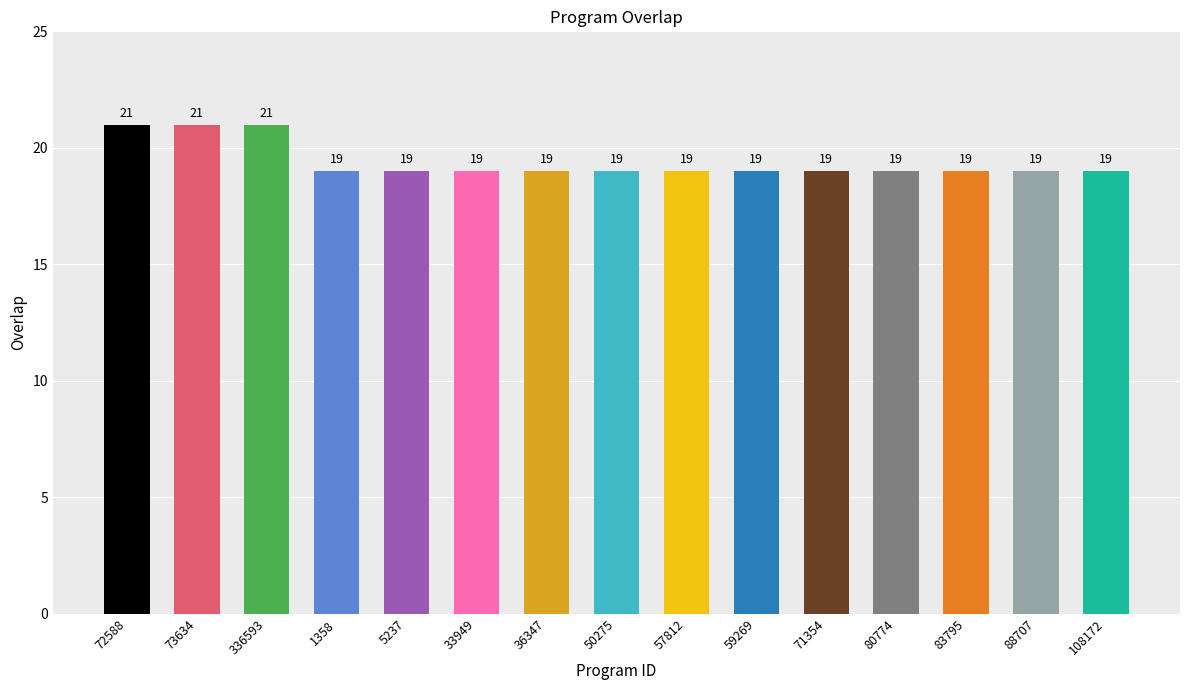

What is the maximum value shown in the chart?

21